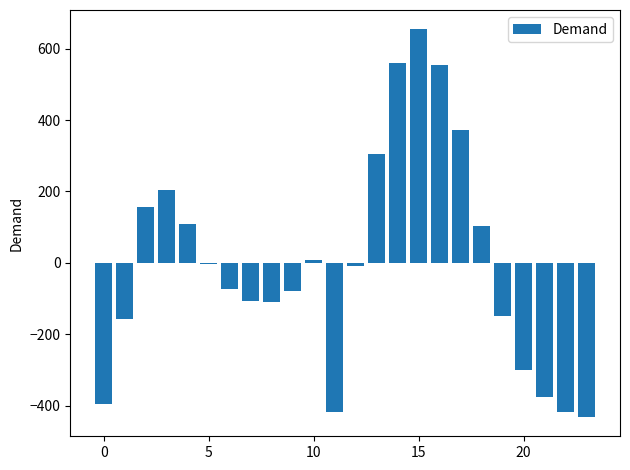

What is the difference between the second highest and second lowest values?

977.0